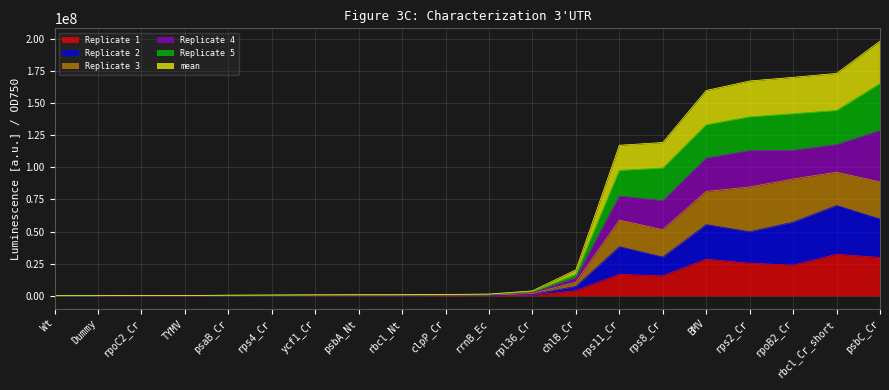

What is the total value across all series at rbcl_Cr_short?

173097795.6